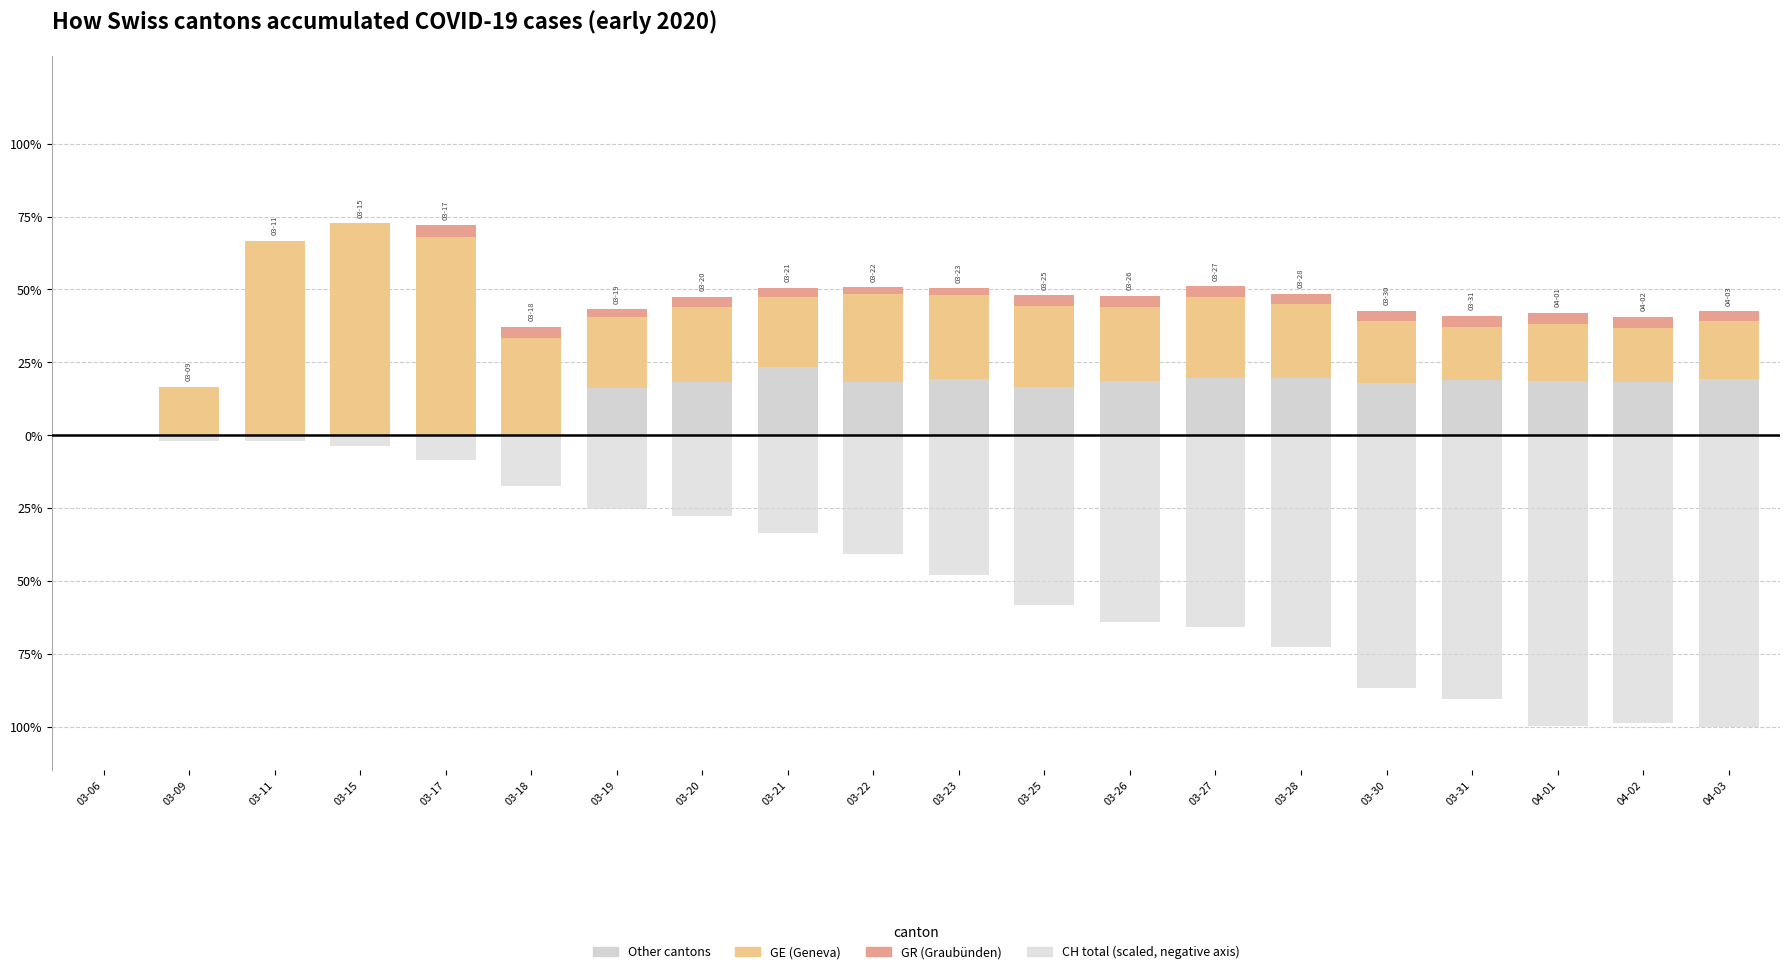

How many values in the CH total (scaled, negative) series are below -40?

11